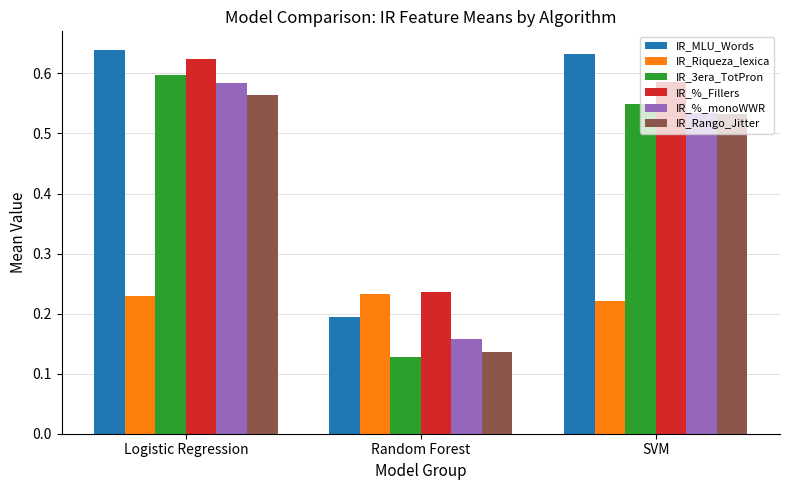

At which label is IR_%_Fillers closest to 0?

Random Forest